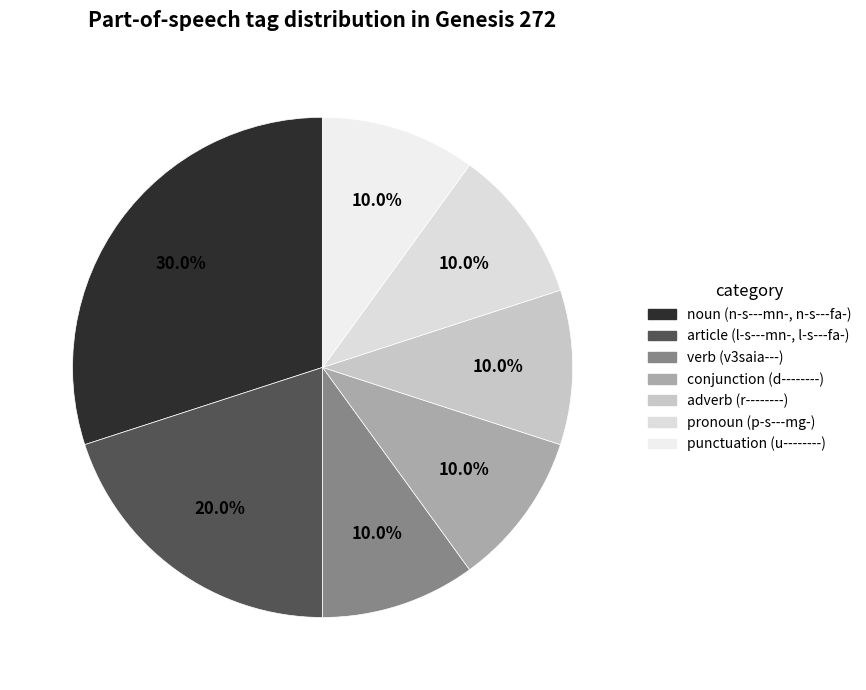

To the nearest percent, what is the difference between the largest and smallest slice percentages?

20%